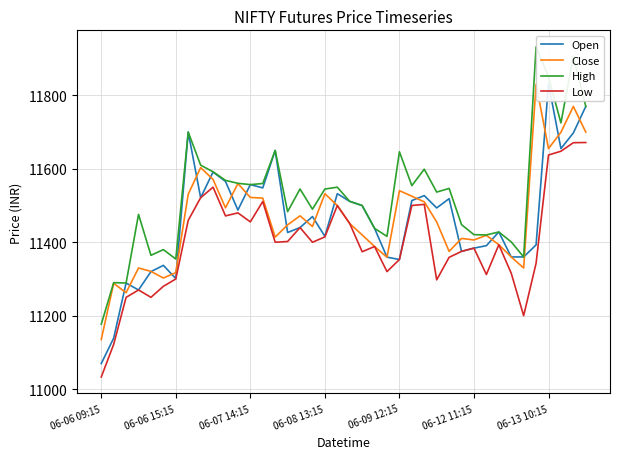

What is the label of the 32nd point from the left?

31